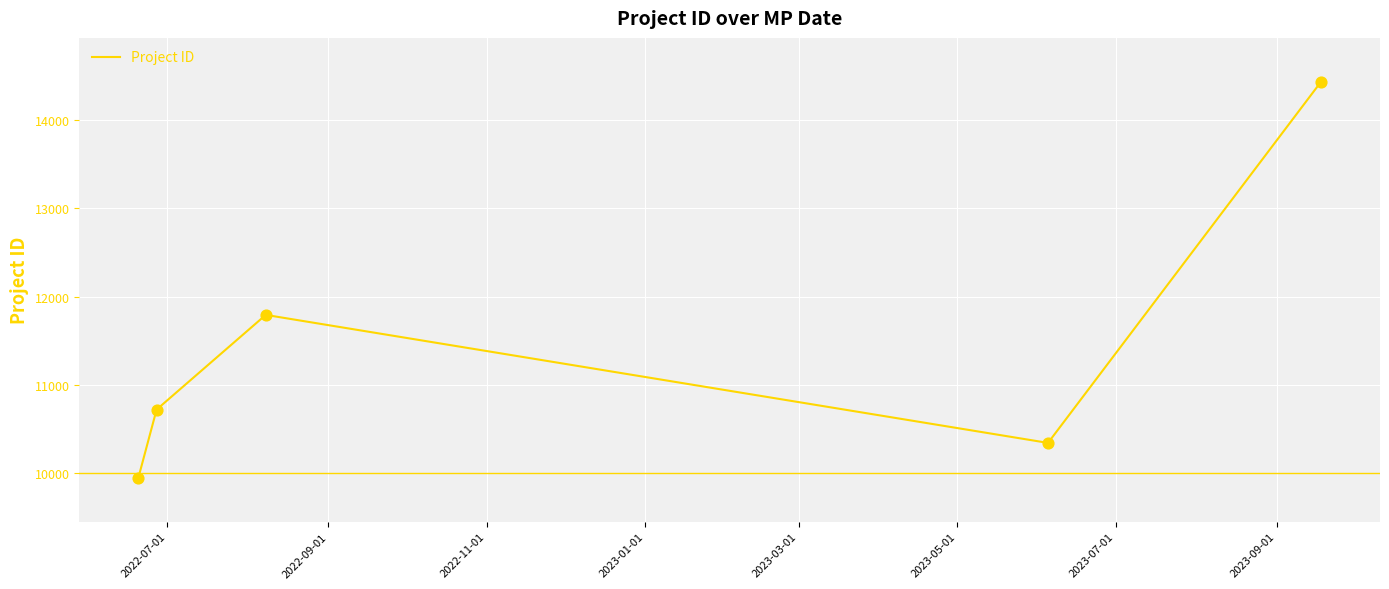

What is the greatest value displayed?

14434